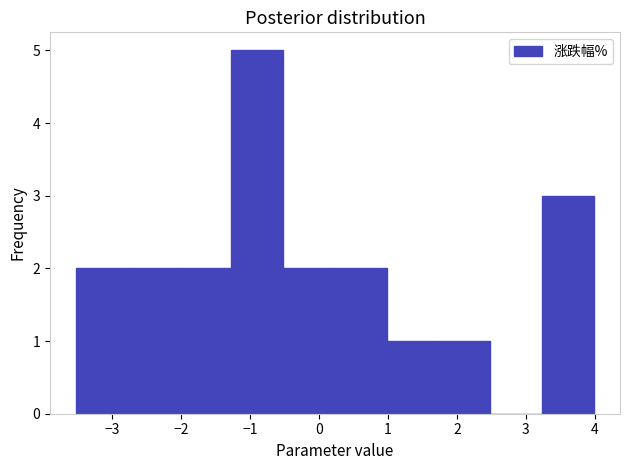

Reading left to right, transcribe this chart: for each bar, give the range it covers on the x-axis and its height. Neither the bar edges nor the heights are printed on the chart, so give them approximately, as read against the axes.

-3.5 to -2.8: 2
-2.8 to -2.0: 2
-2.0 to -1.3: 2
-1.3 to -0.5: 5
-0.5 to 0.2: 2
0.2 to 1.0: 2
1.0 to 1.7: 1
1.7 to 2.5: 1
2.5 to 3.2: 0
3.2 to 4.0: 3